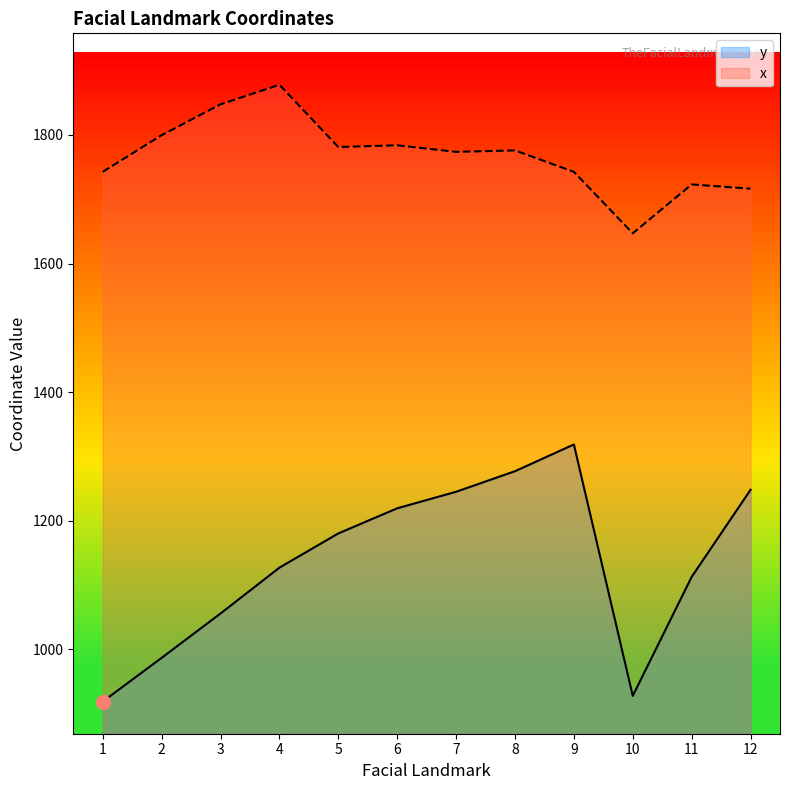

What is the difference between the second highest and second lowest values in the y series?

349.4